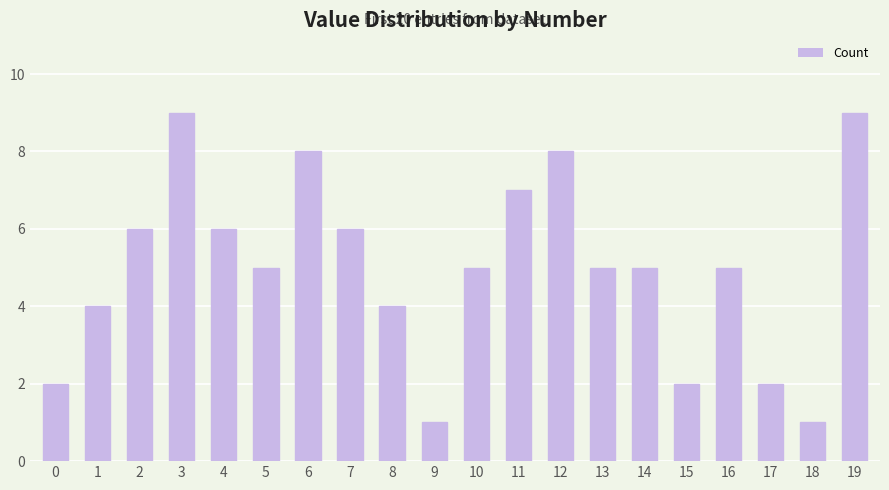

How many categories are shown in the chart?

20